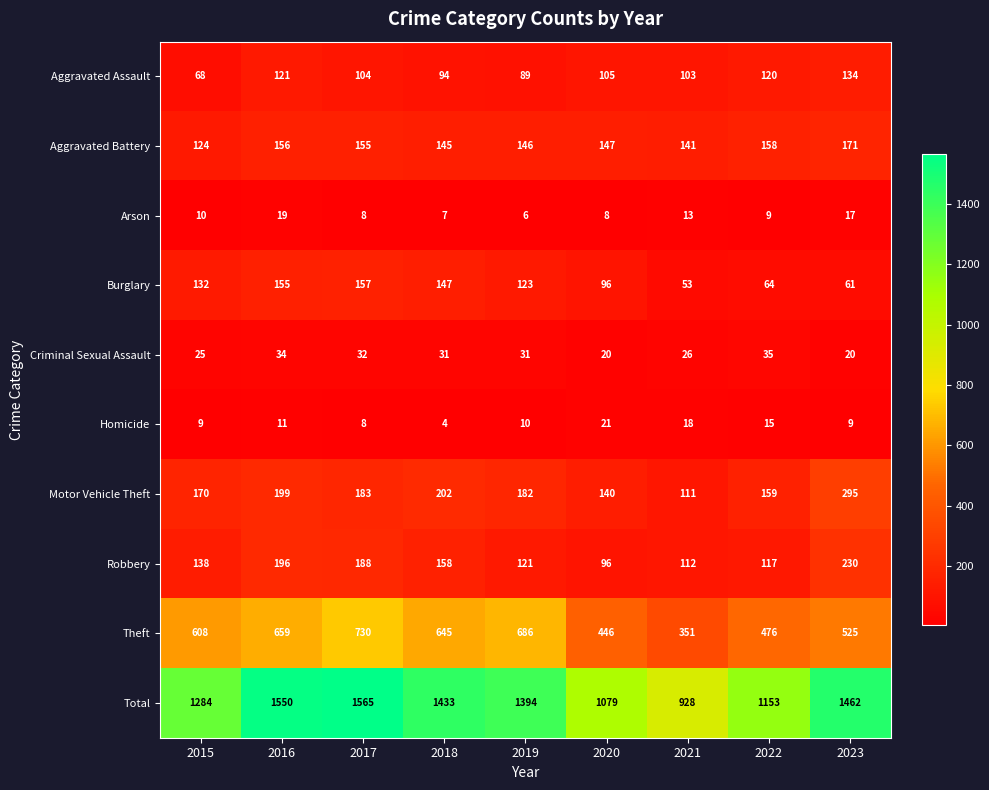

The value of Motor Vehicle Theft at 2015 is 302. True or false?

False